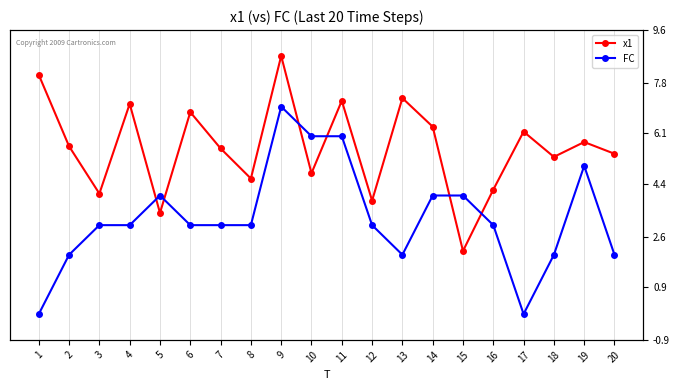

True or false: FC has a value of 4.6 at 12.

False